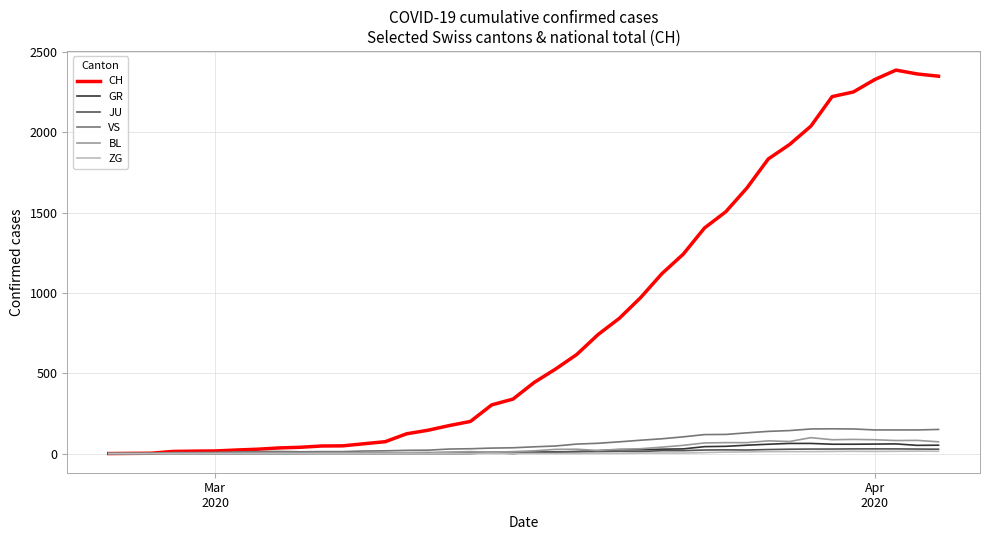

Which series has the largest total across all categories?

CH